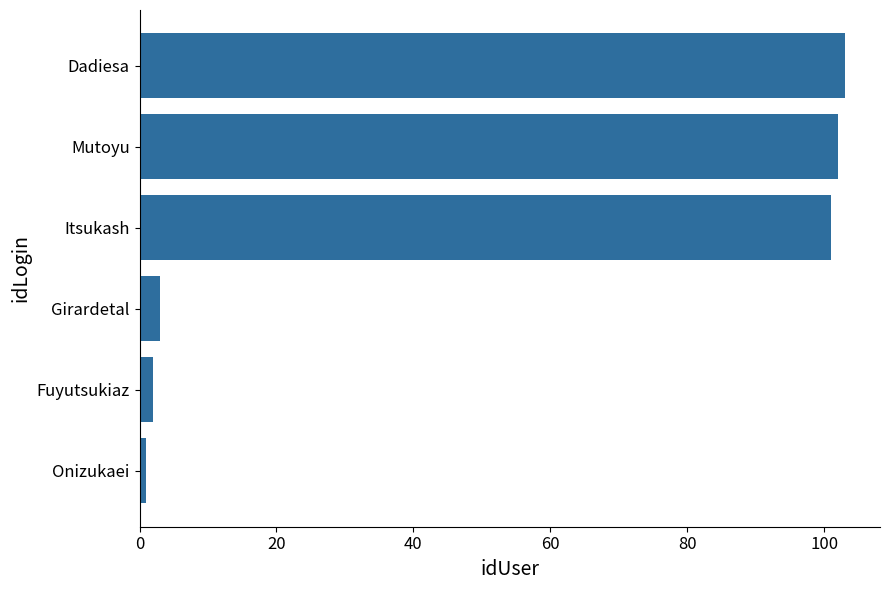

How many values are below 101?

3